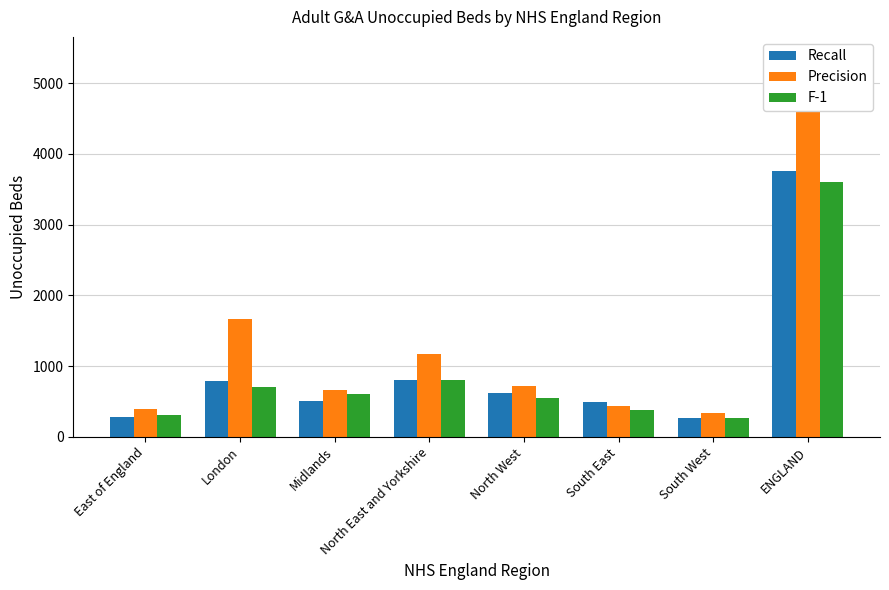

Is it true that Recall equals 499 at South East?

True